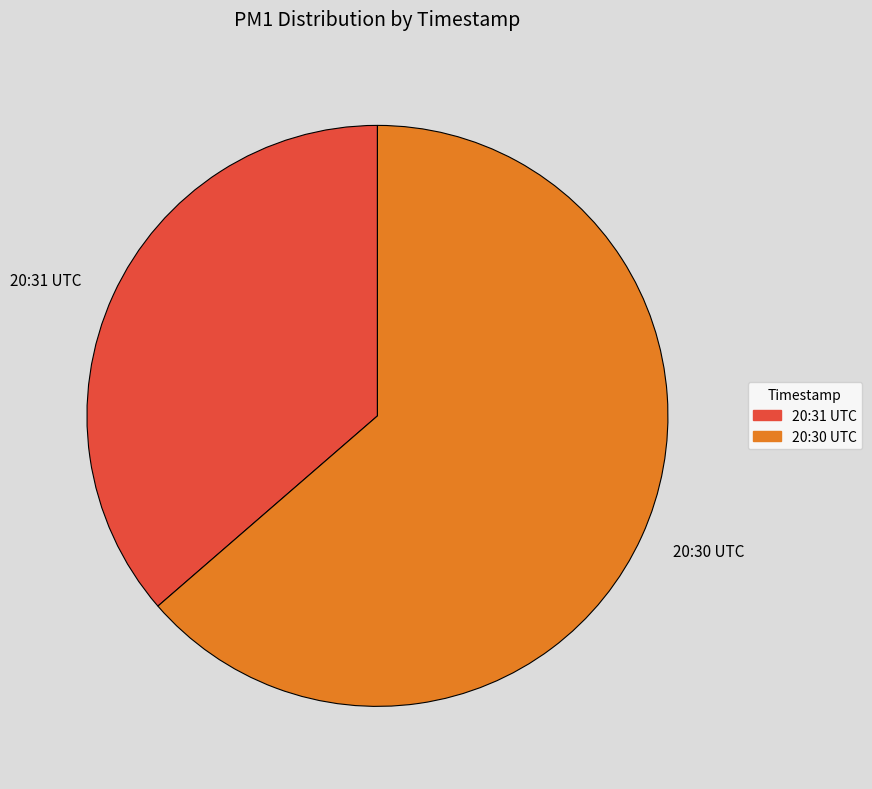

Rank the categories by value from highest to lowest.

20:30 UTC, 20:31 UTC